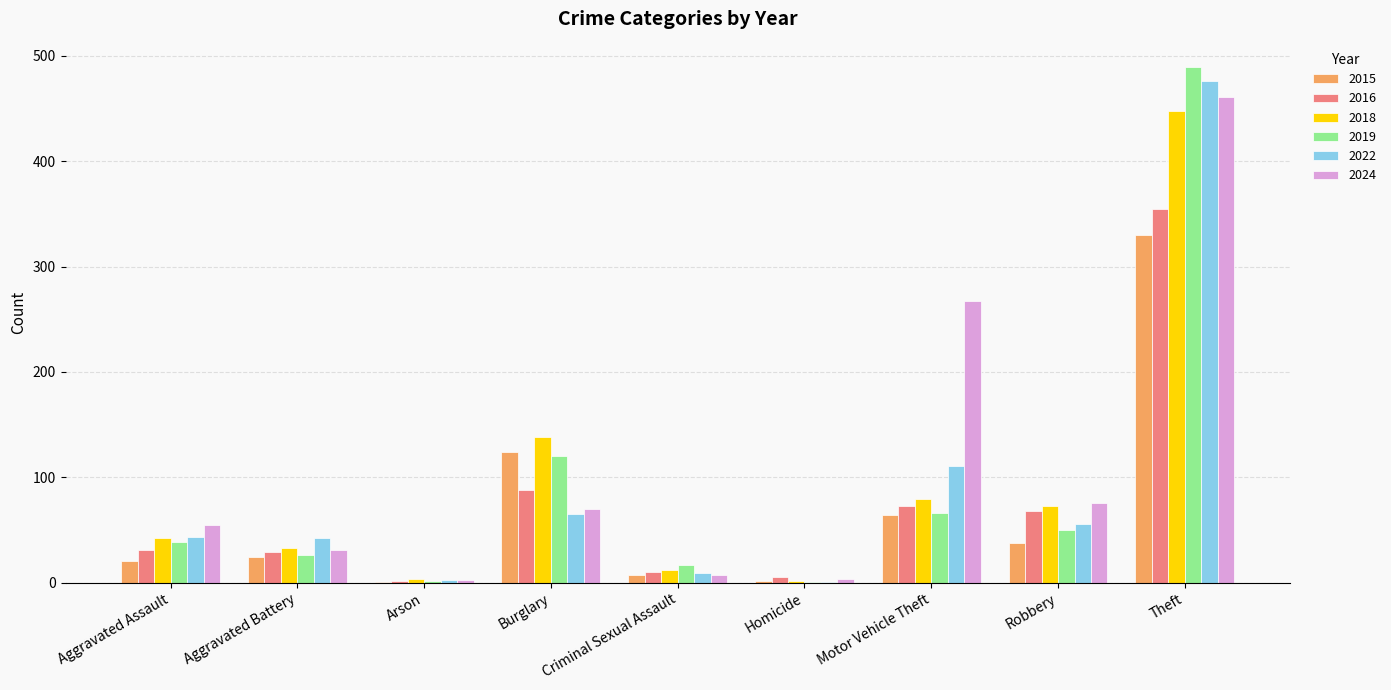

What are all the series names shown in the legend?

2015, 2016, 2018, 2019, 2022, 2024